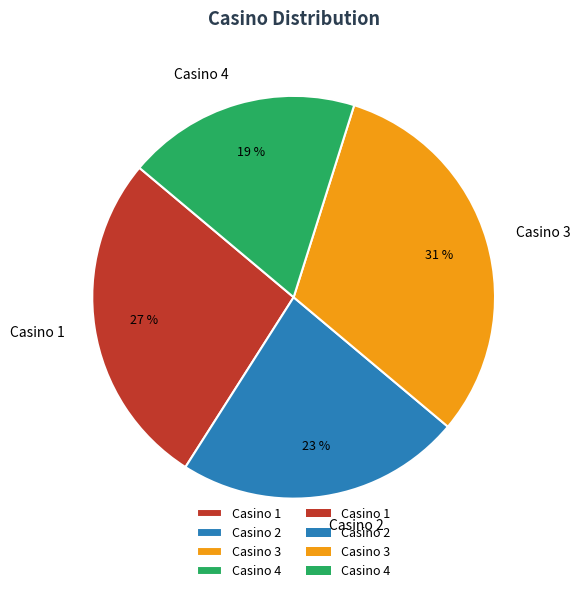

Do Casino 4 and Casino 1 together represent more than half of the pie?

No